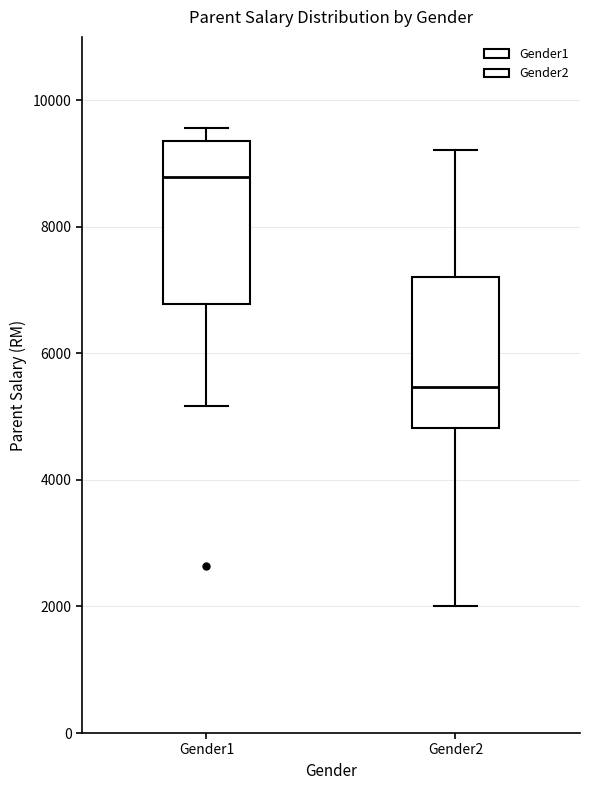

Where does the median line of the box for Gender1 sit on the y-axis? The values are not printed on the chart, so give them approximately, as read against the axis.

8800